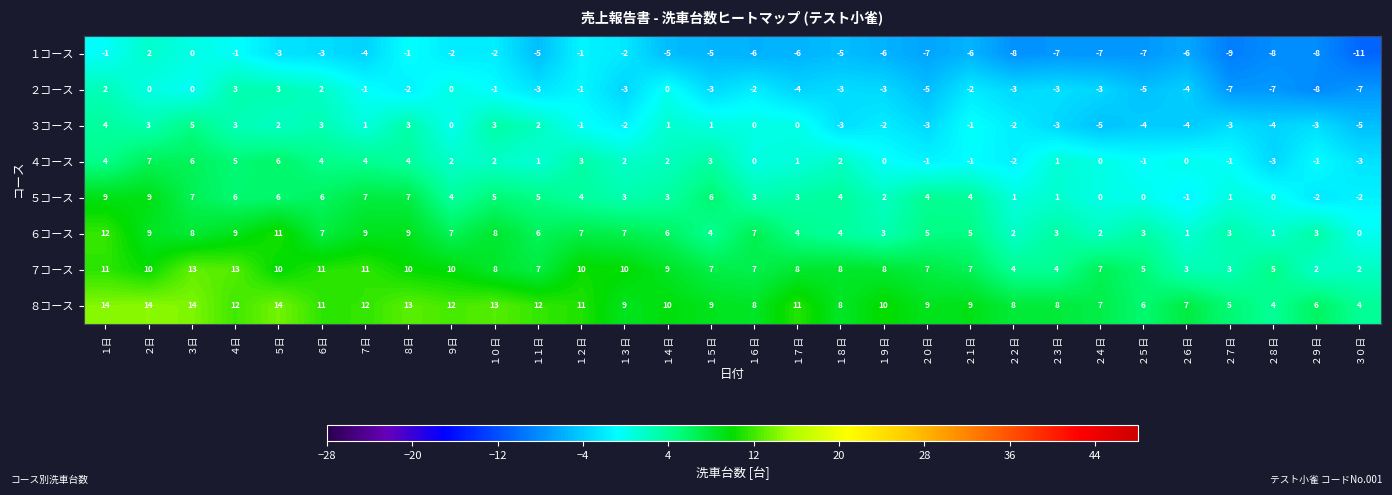

At ３０日, list the series in order from smallest to largest.

１コース, ２コース, ３コース, ４コース, ５コース, ６コース, ７コース, ８コース